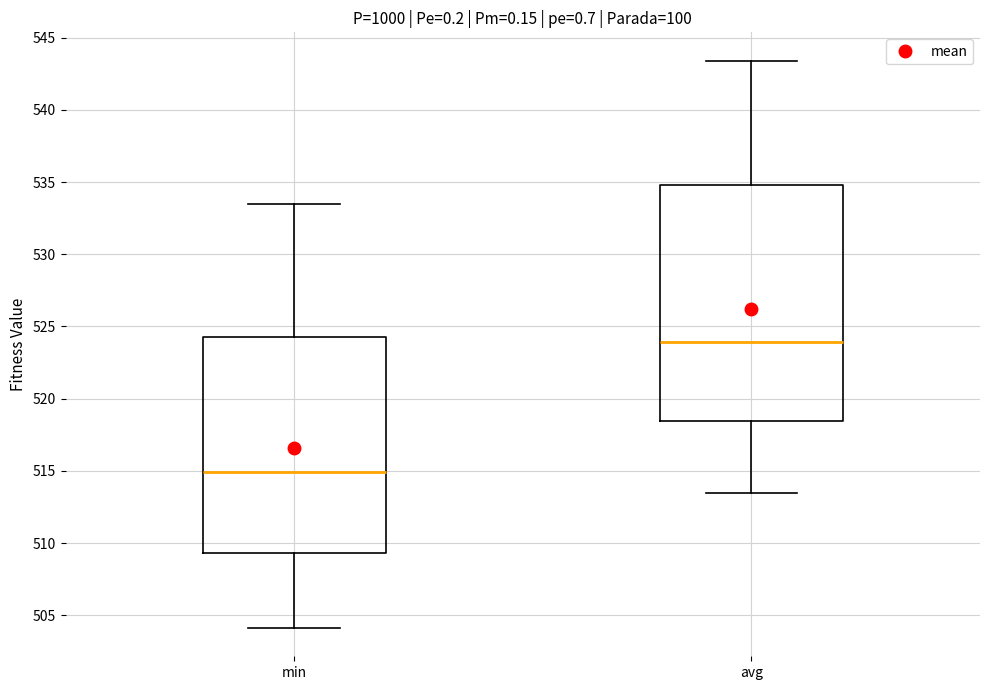

Reading left to right, transcribe this box plot: for each box, give where its median line is, the range the box spans, and where its two whiskers end, as read against the y-axis. The values are not printed on the chart, so give them approximately, as read against the axis.

min: median 515.0, box 509.5 to 524.5, whiskers 504.0 to 533.5
avg: median 524.0, box 518.5 to 535.0, whiskers 513.5 to 543.5